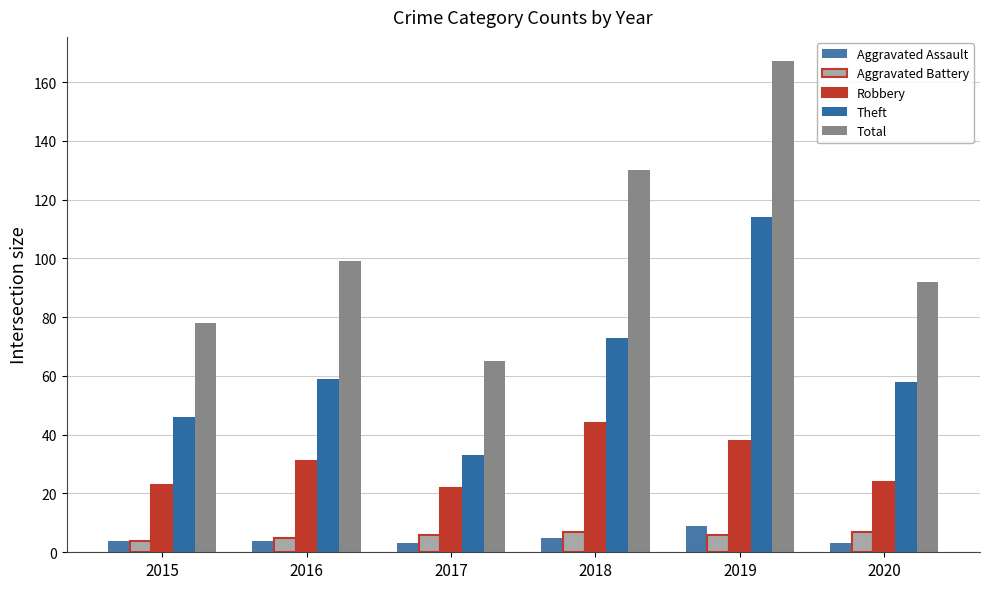

How many categories are shown in the chart?

6